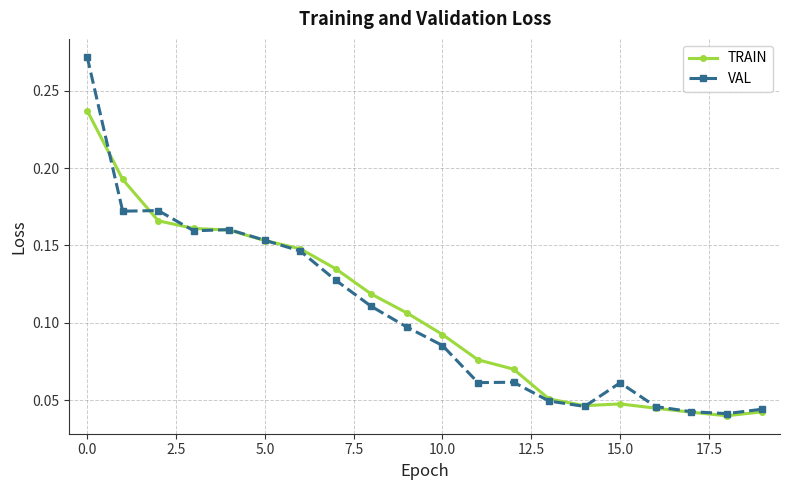

At how many categories does at least one series exceed 0?

20